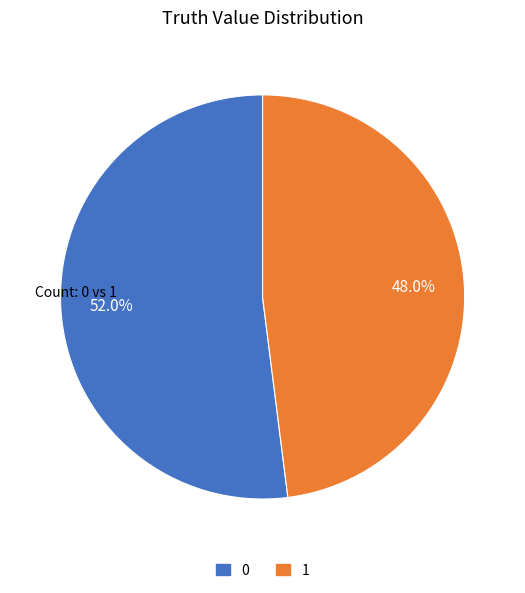

How many slices are in this pie chart?

2